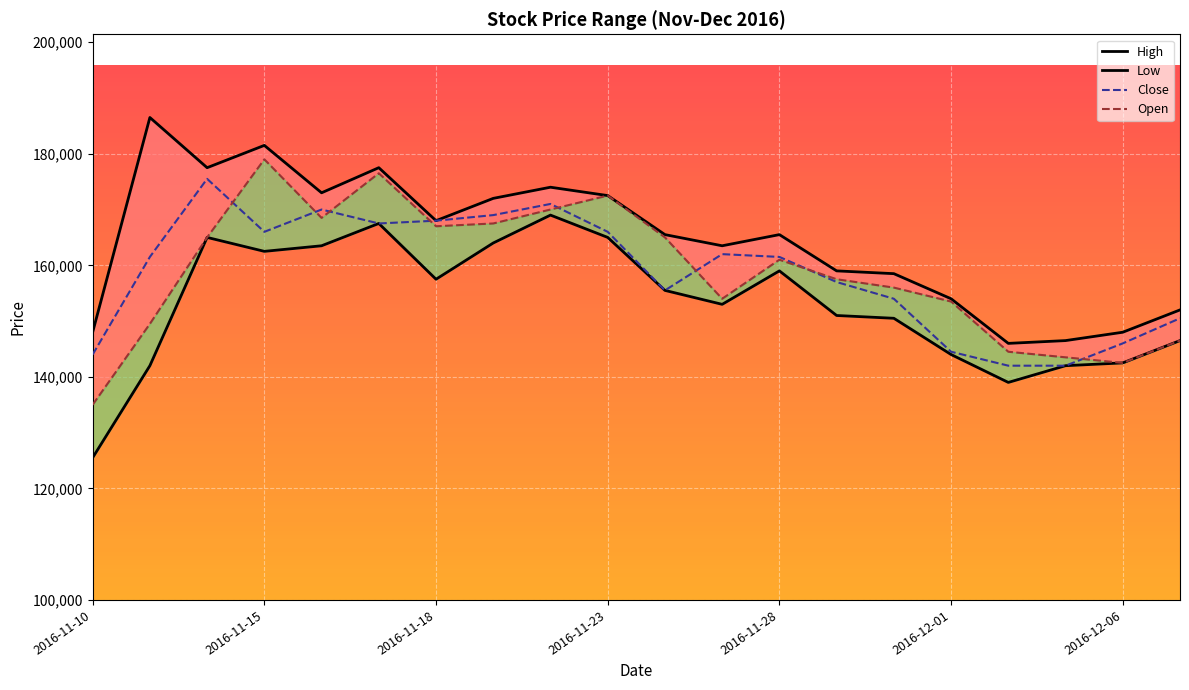

At how many categories does at least one series exceed 175753?

4